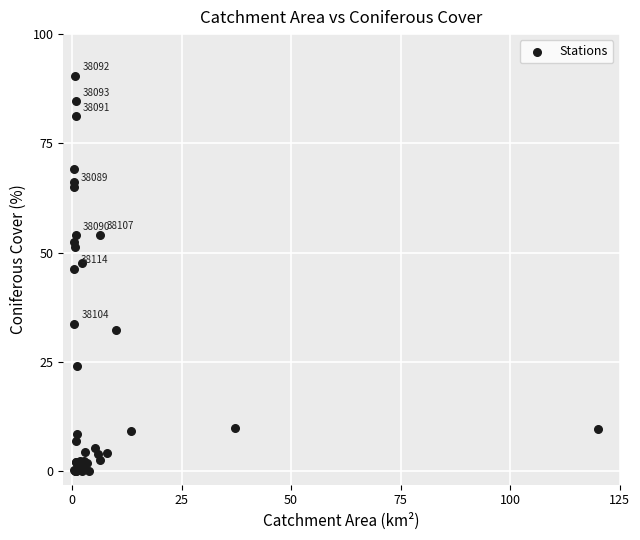

What Y value in the scatter plot is closest to 45?

46.3